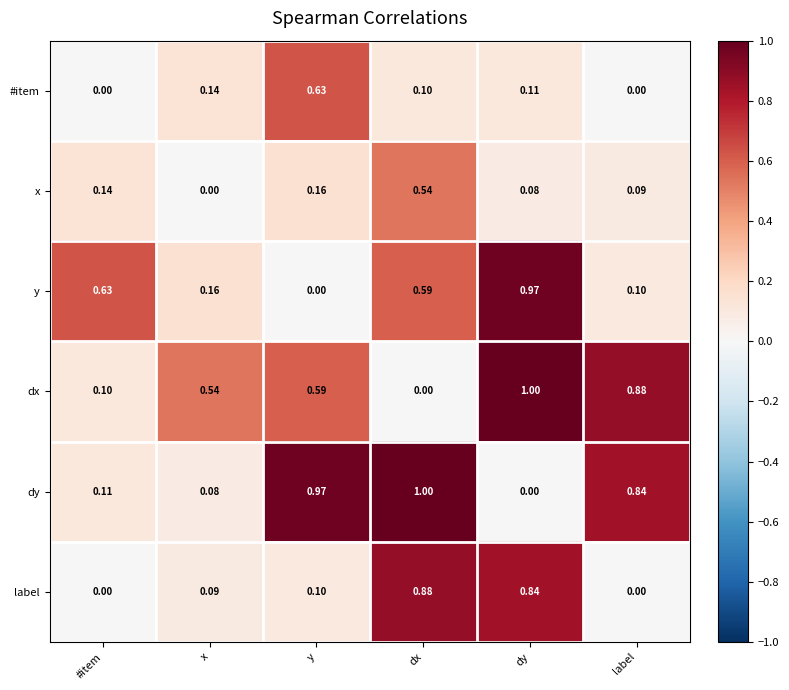

Count the number of data series in this chart.

6